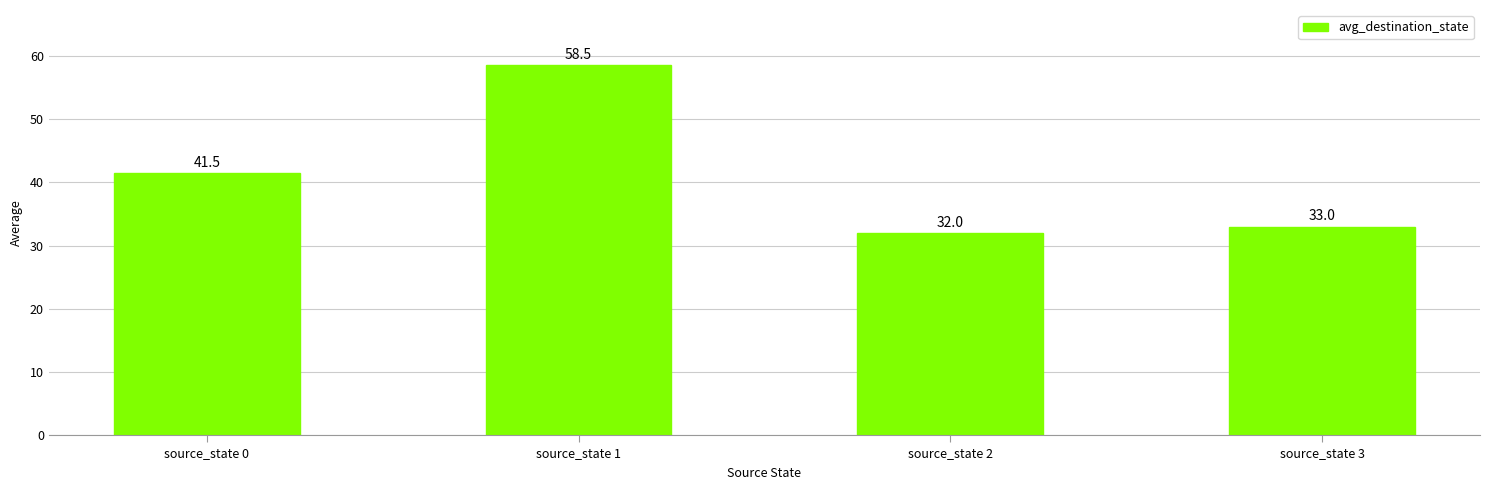

Count the number of categories in the chart.

4